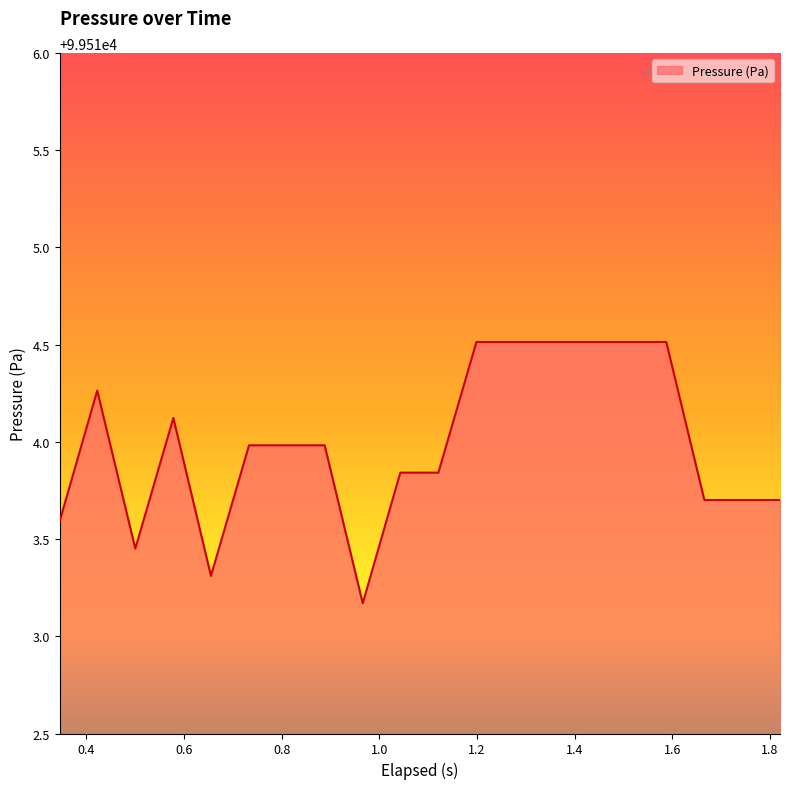

What is the difference between the maximum and minimum values?

1.3